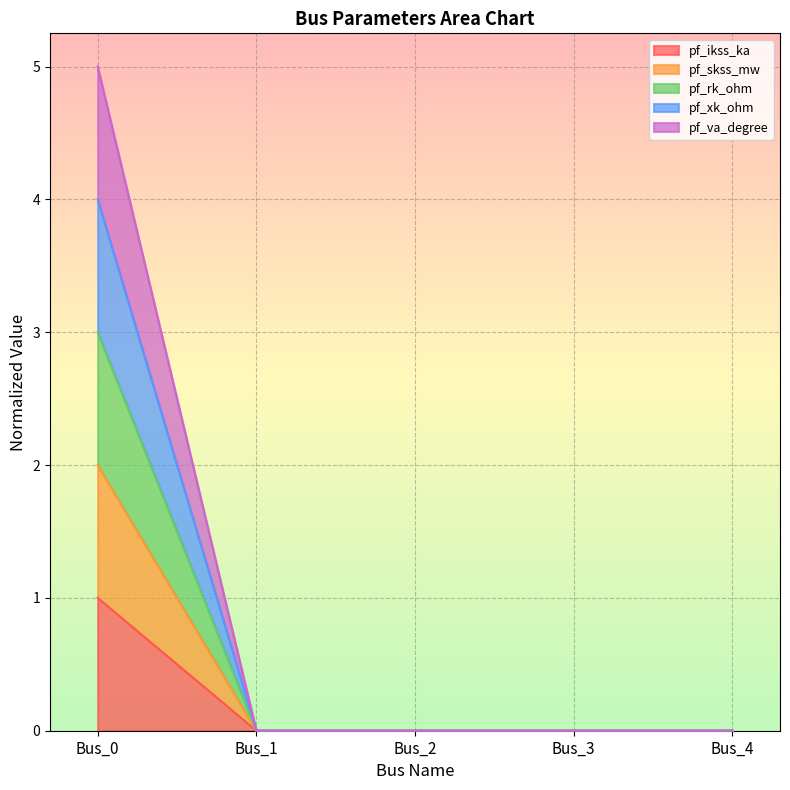

True or false: pf_xk_ohm has more than 0 interior local peaks.

False